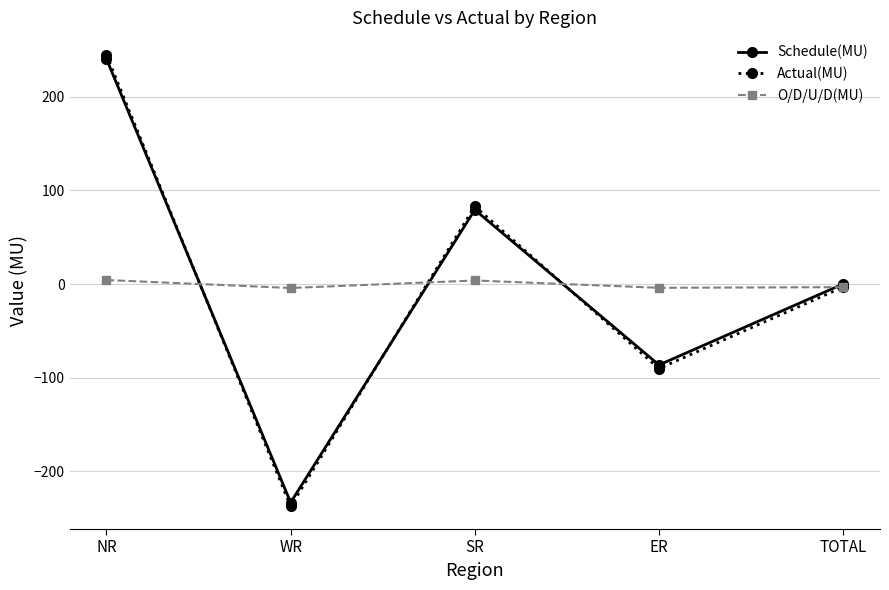

What is the maximum value for Schedule(MU)?

240.2